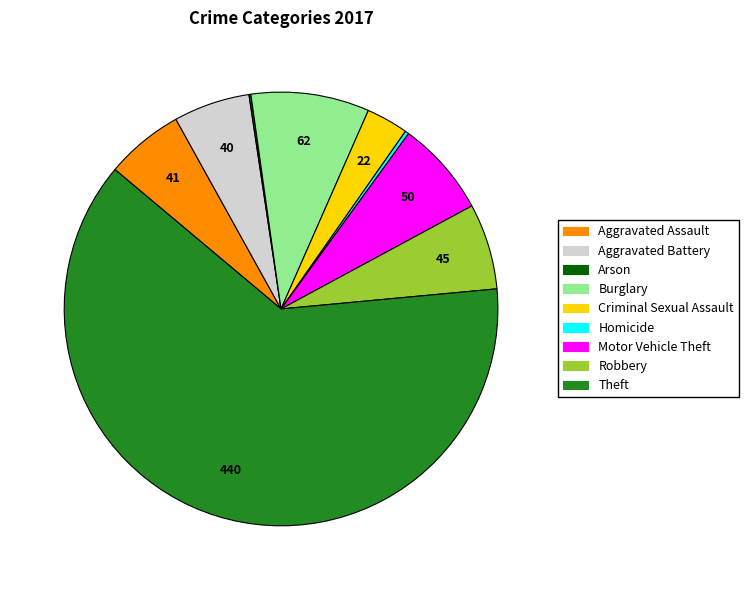

True or false: Aggravated Assault accounts for 6% of the total.

True